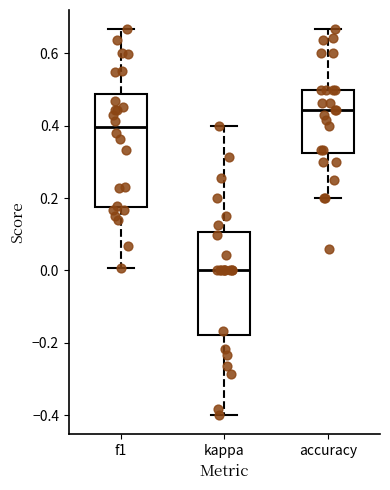

Comparing the boxes themselves (not the whiskers), which one is the tallest?

f1